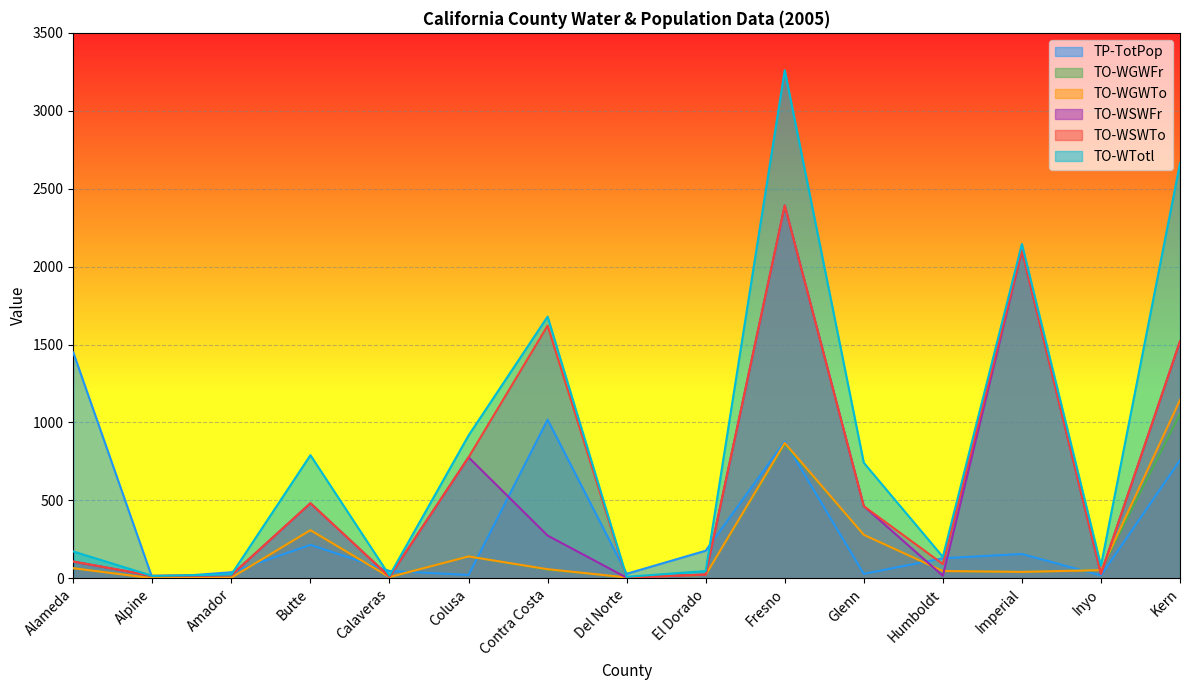

What is the average value of the TO-WSWTo series?

643.8